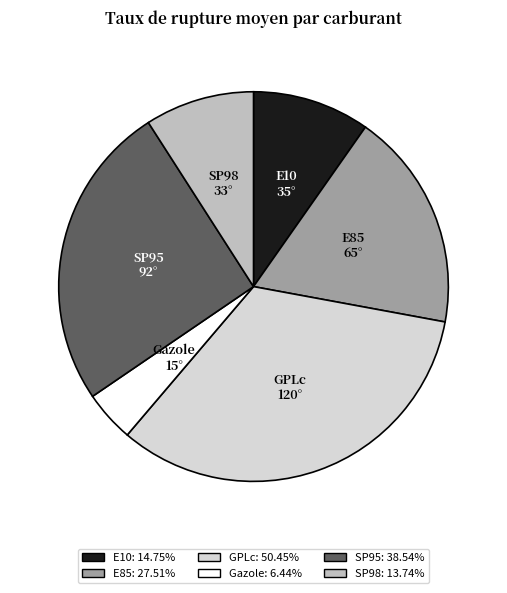

Count the number of slices in the pie.

6